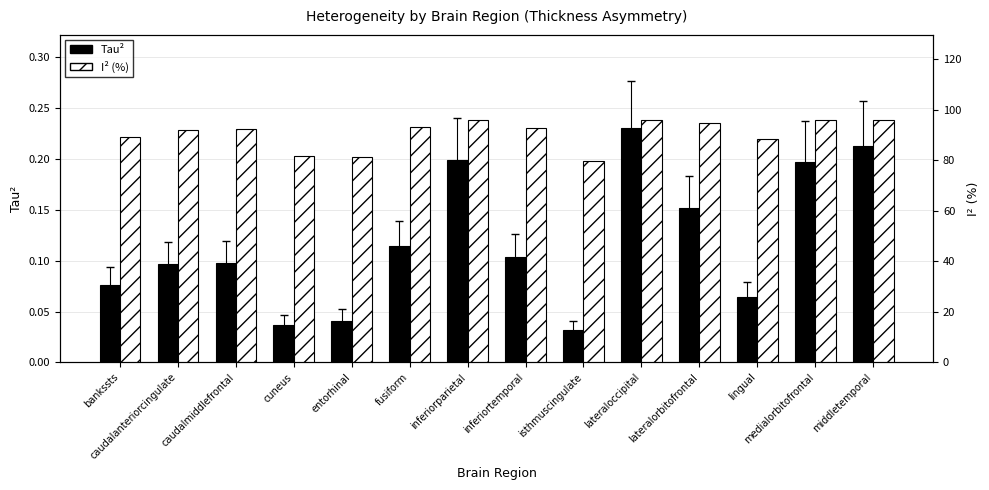

Rank the categories by I² (%) value from highest to lowest.

lateraloccipital, middletemporal, medialorbitofrontal, inferiorparietal, lateralorbitofrontal, fusiform, inferiortemporal, caudalmiddlefrontal, caudalanteriorcingulate, bankssts, lingual, cuneus, entorhinal, isthmuscingulate